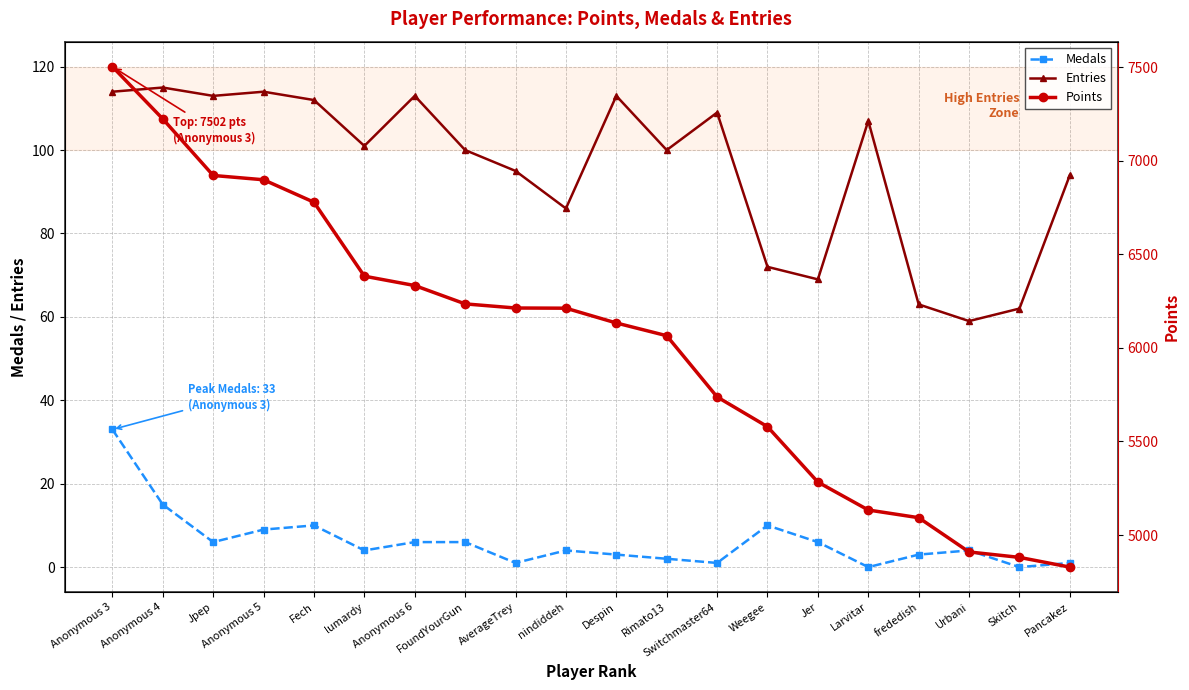

True or false: Points has more than 1 interior local peaks.

False